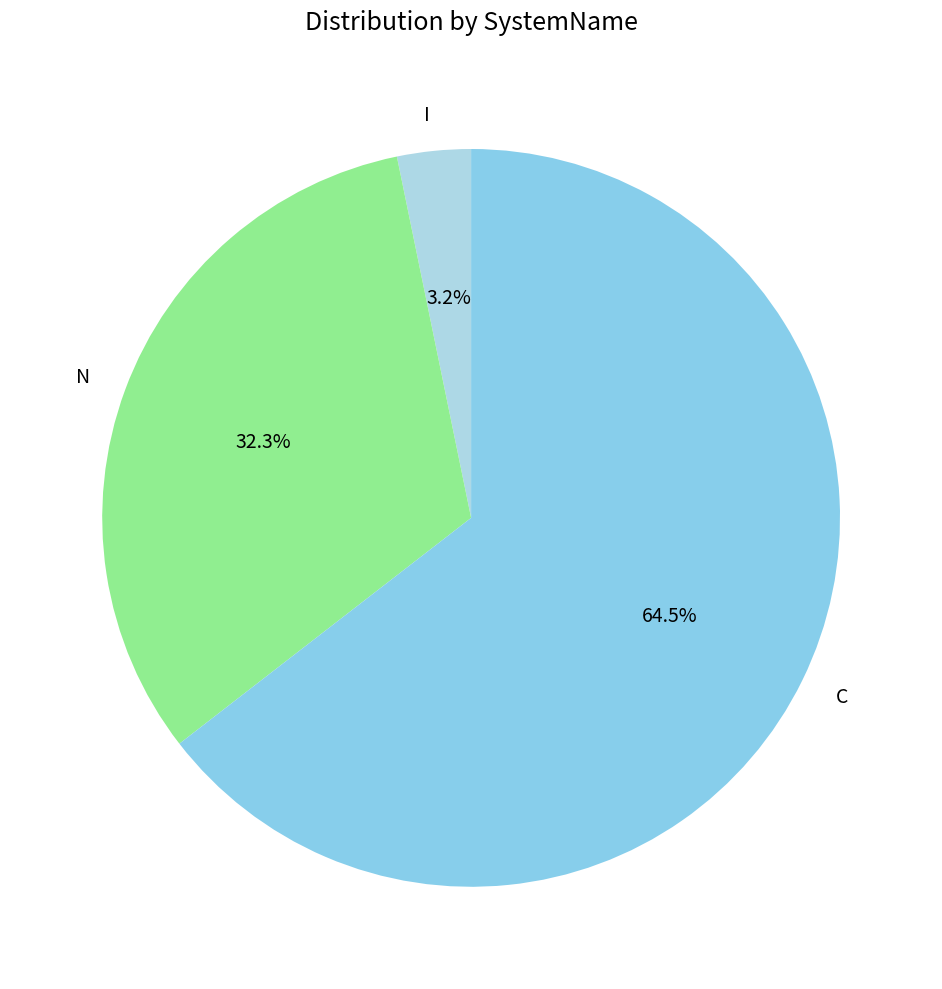

Is it true that N is 32% of the pie?

True